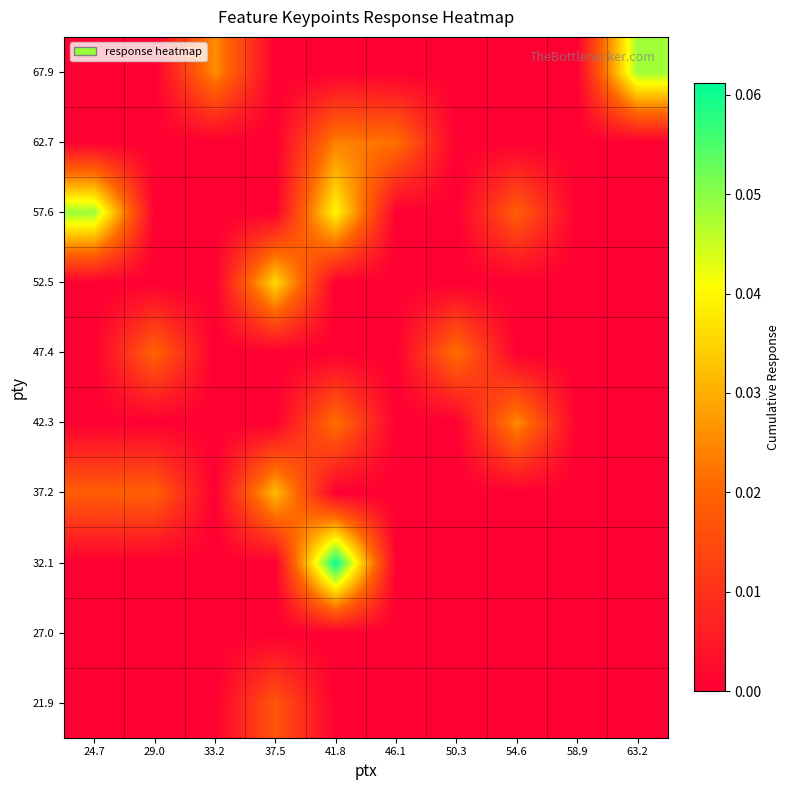

Which has a higher value, 29.0 or 46.1?

29.0